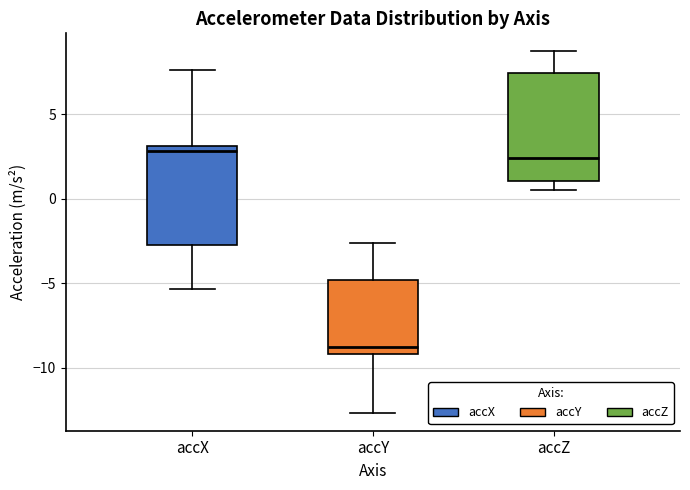

Reading left to right, read every box against the y-axis: the position of its median line, the range the box covers, and the ends of its whiskers. The values are not printed on the chart, so give them approximately, as read against the axis.

accX: median 3.0 (just below the box's upper edge), box -2.5 to 3.0, whiskers -5.5 to 7.5
accY: median -9.0 (just above the box's lower edge), box -9.0 to -5.0, whiskers -12.5 to -2.5
accZ: median 2.5, box 1.0 to 7.5, whiskers 0.5 to 8.5